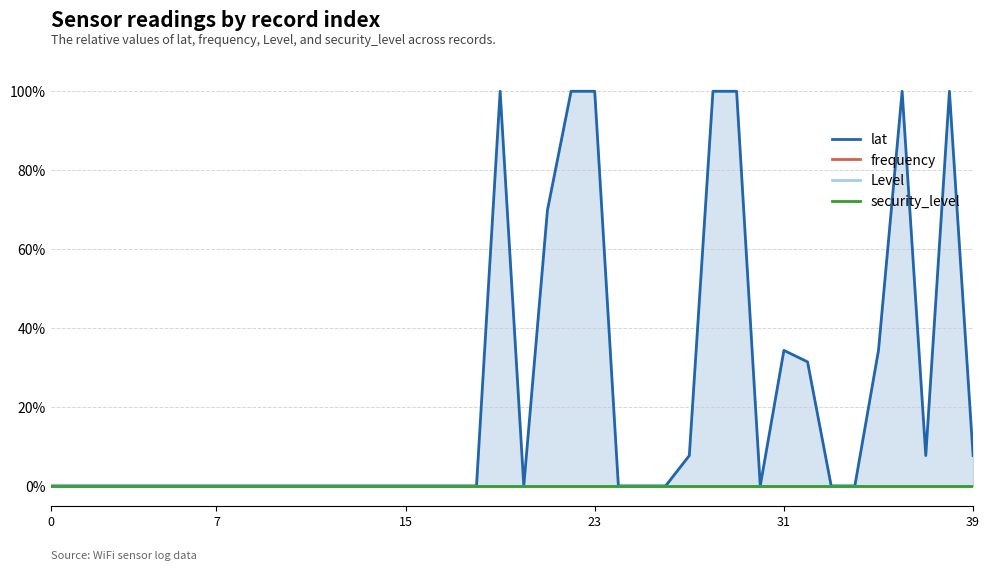

True or false: Level and lat cross at least once.

False